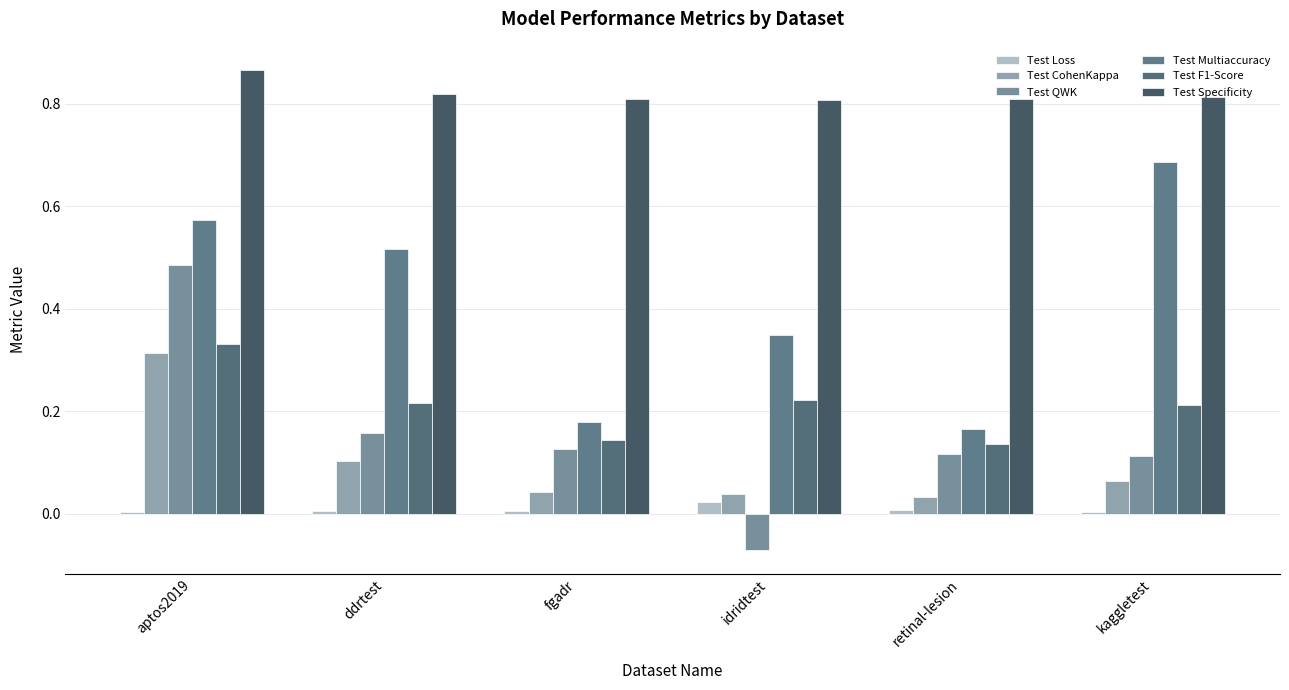

The value of Test F1-Score at retinal-lesion is 0.1. True or false?

True